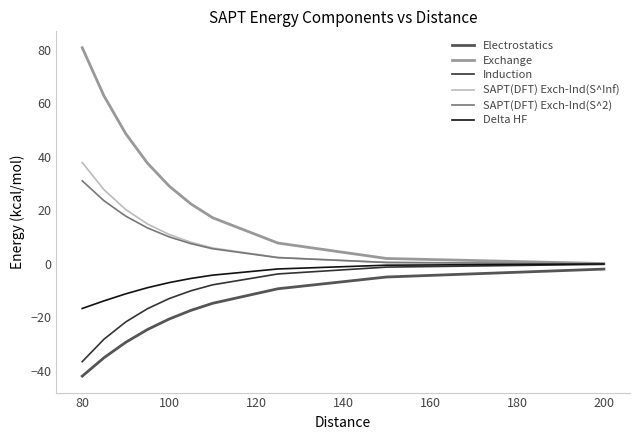

Which series has the widest spread of values?

Exchange